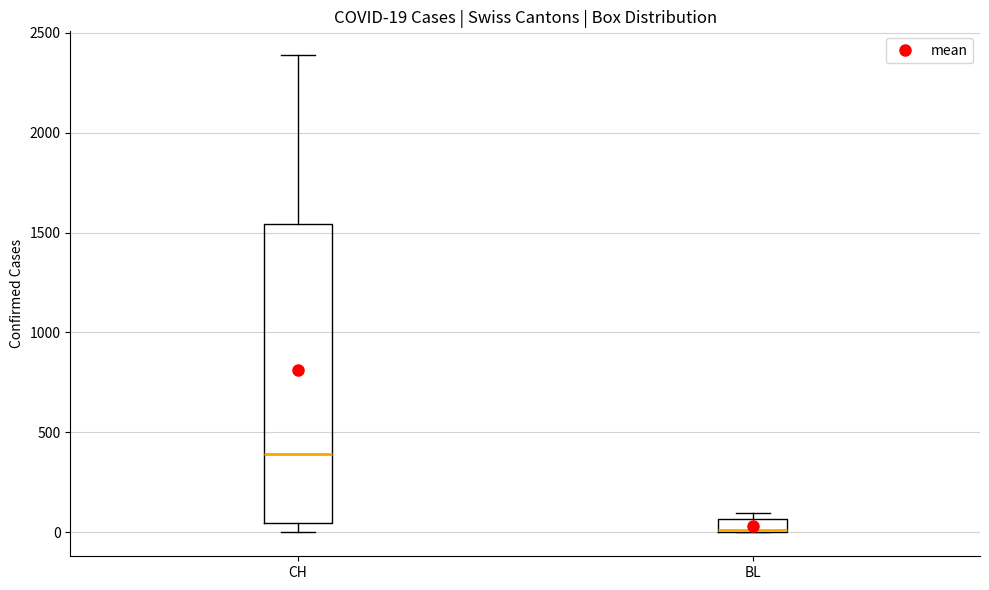

Comparing the boxes themselves (not the whiskers), which one is the tallest?

CH